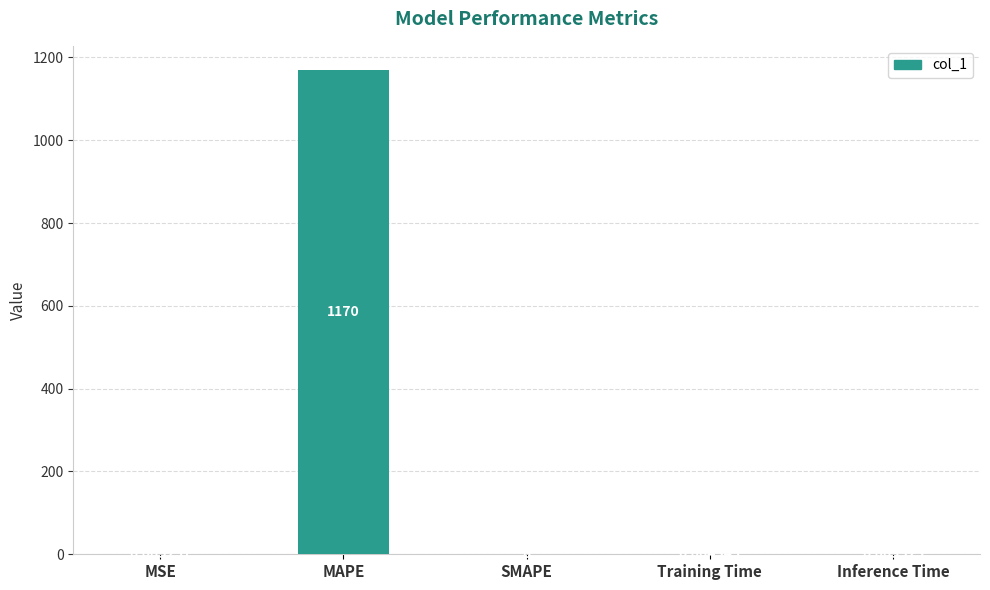

How many distinct data groups are displayed?

1